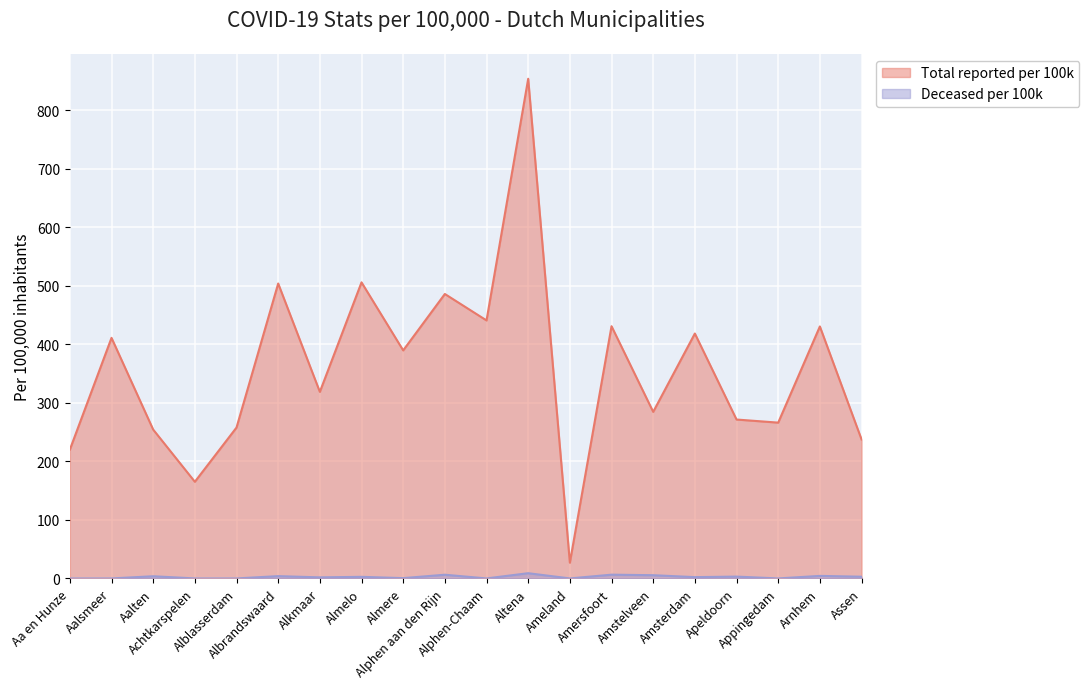

Is the value of Deceased_per_100000 at Aalsmeer greater than the value of Total_reported_per_100000 at Aa en Hunze?

No